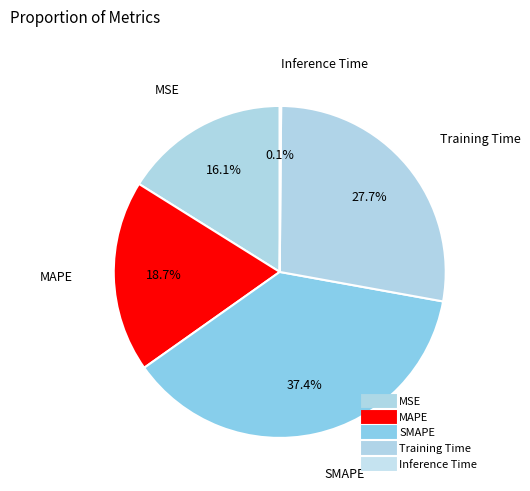

Rank the categories by value from highest to lowest.

SMAPE, Training Time, MAPE, MSE, Inference Time